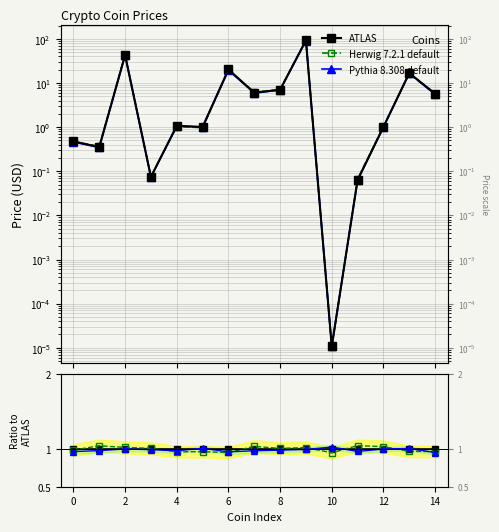

How many distinct data groups are displayed?

3